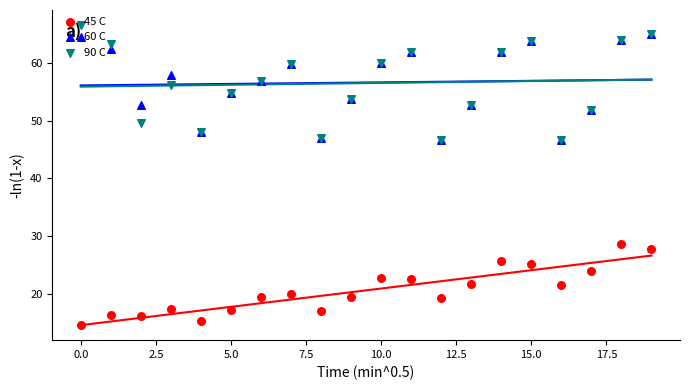

What is the total value across all series at 15.0?

139.7